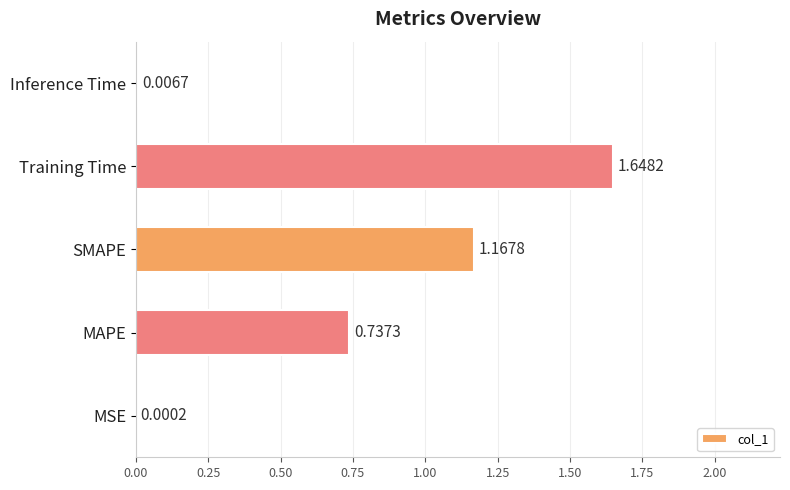

Where is the data nearest to the value 0?

MSE